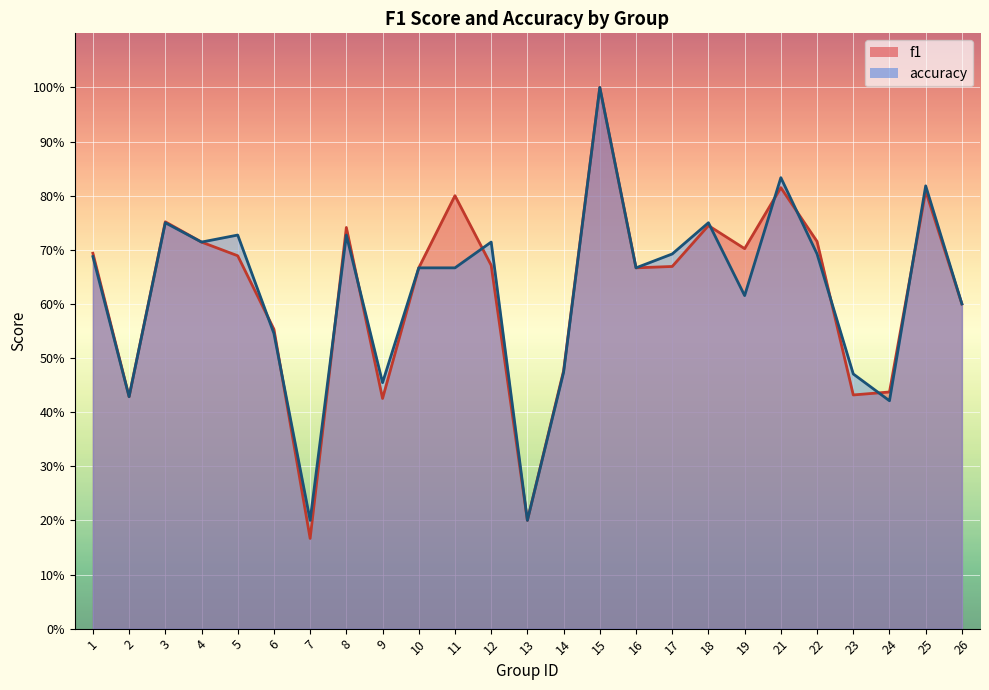

After their last crossing, which series has the higher values: f1 or accuracy?

accuracy